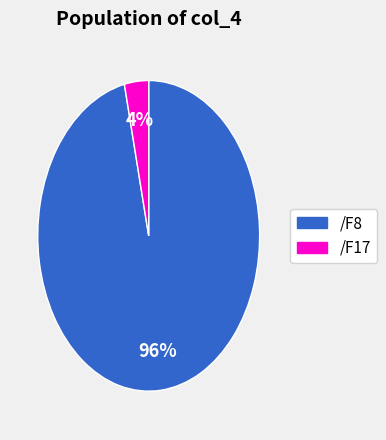

Which slice is the largest?

/F8